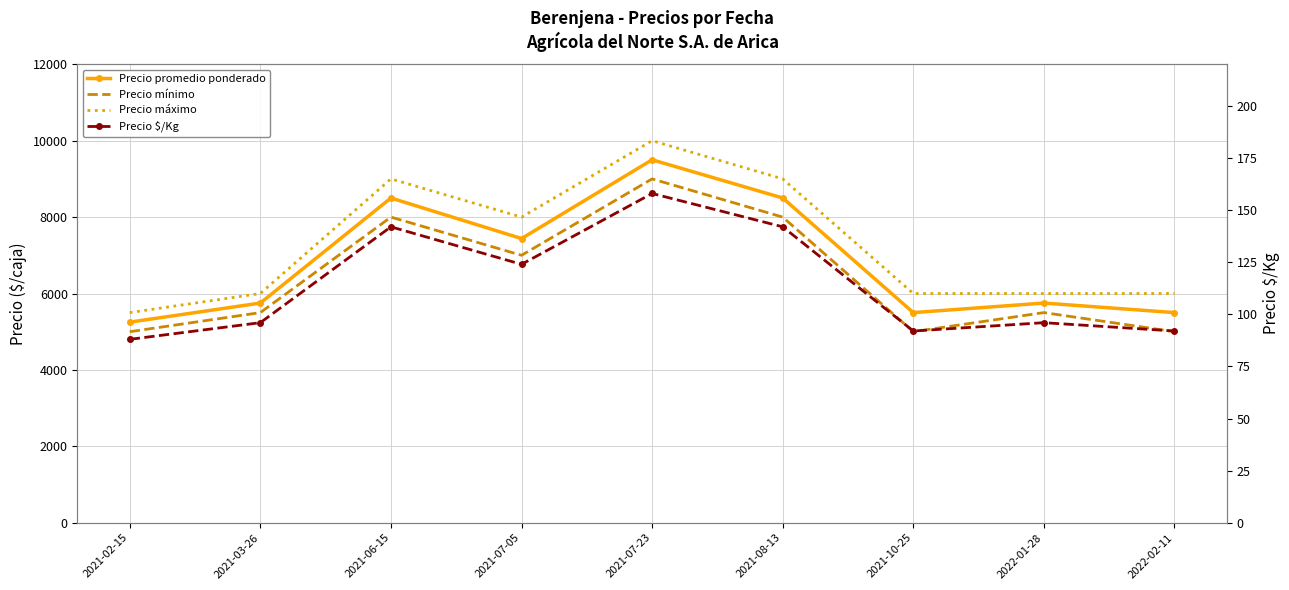

Count the number of data series in this chart.

4